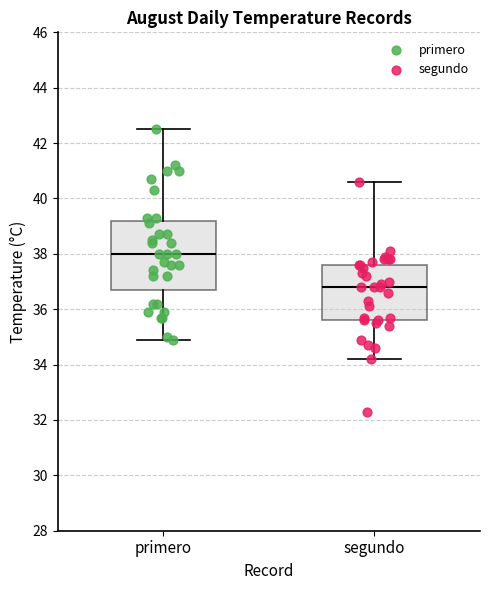

Reading left to right, read every box against the y-axis: the position of its median line, the range the box covers, and the ends of its whiskers. The values are not printed on the chart, so give them approximately, as read against the axis.

primero: median 38.0, box 36.8 to 39.2, whiskers 35.0 to 42.6
segundo: median 36.8, box 35.6 to 37.6, whiskers 34.2 to 40.6